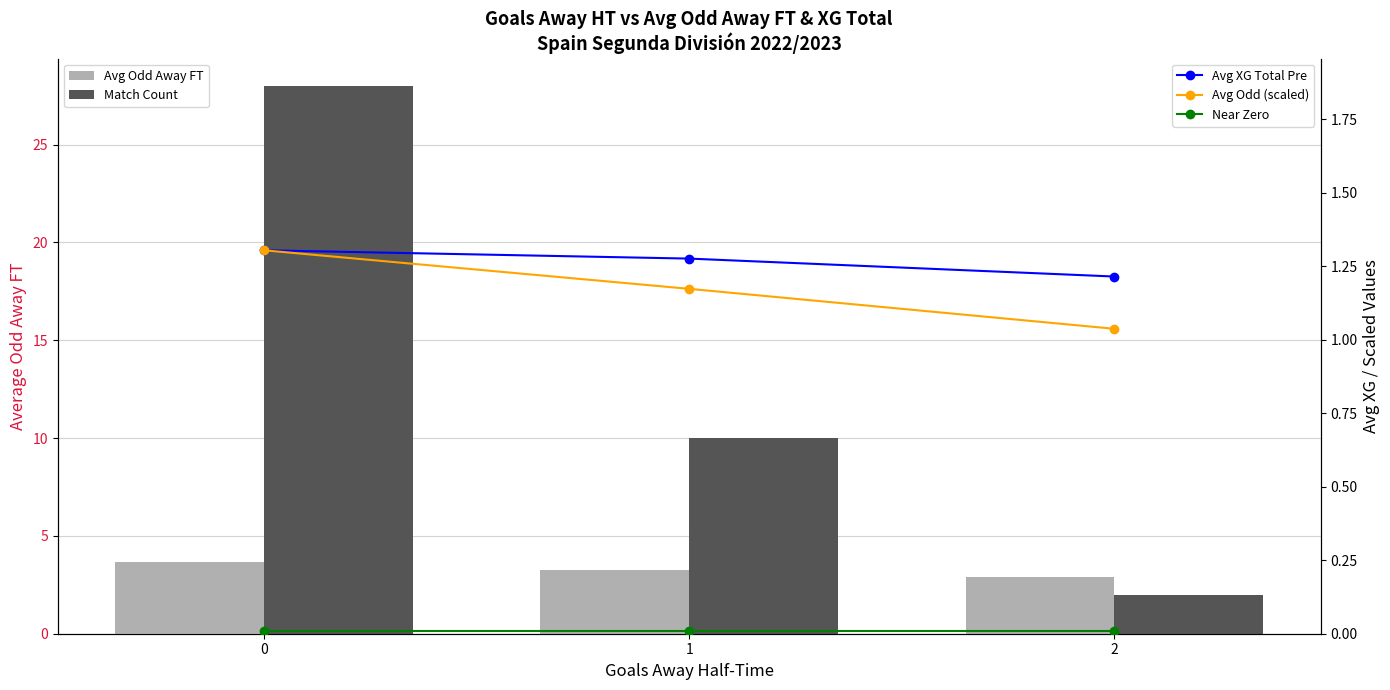

What is the maximum value shown in the chart?

28.0